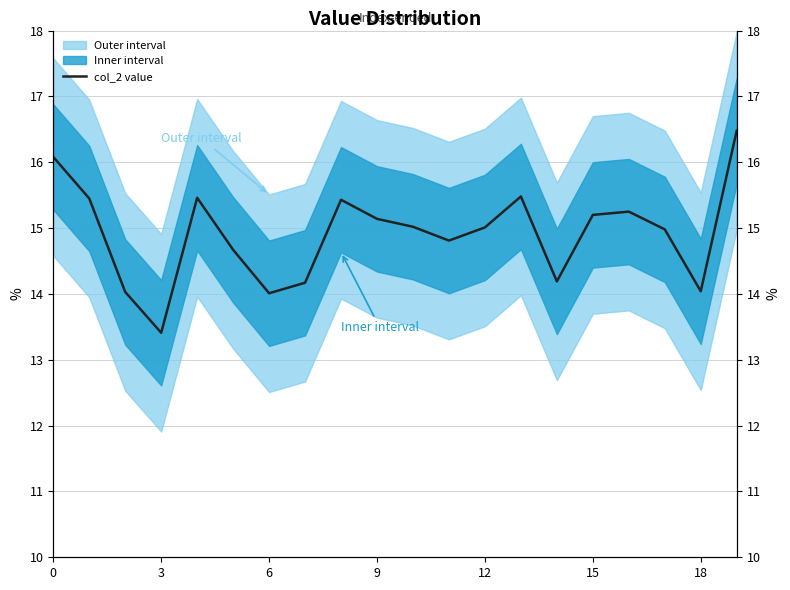

Is it true that the value at 7 is 25.1?

False